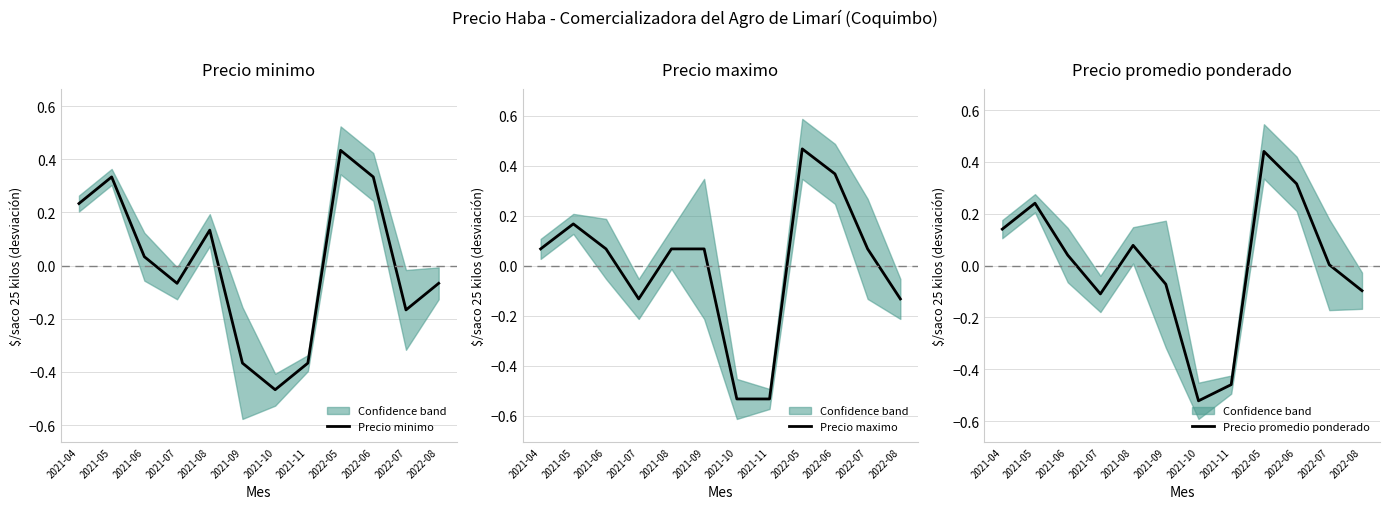

How many times do Precio promedio ponderado and Precio minimo cross each other?

8